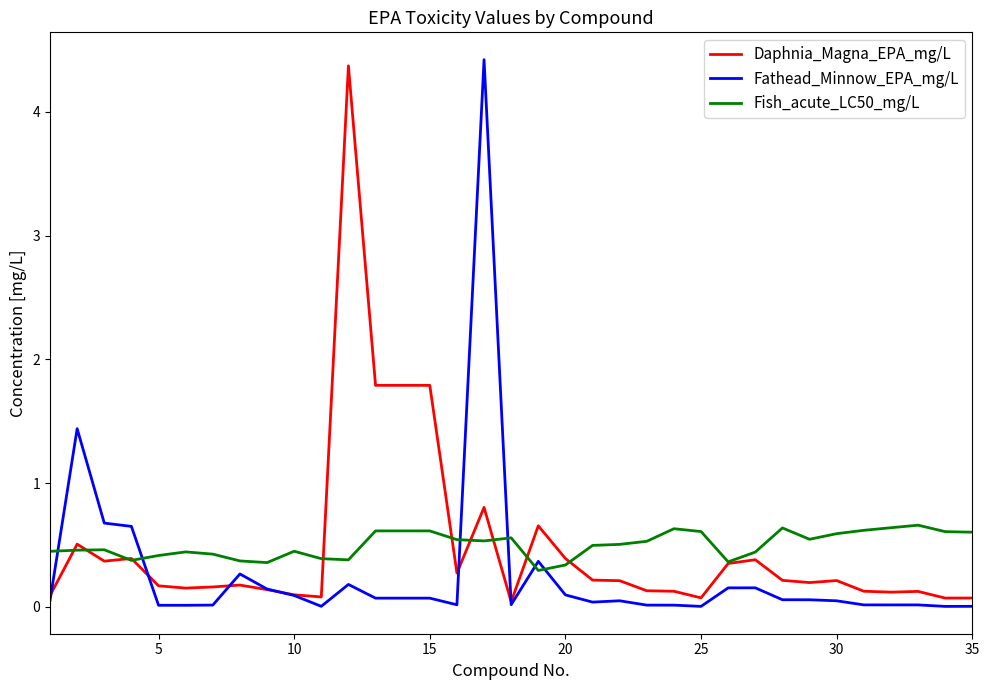

What is the greatest value displayed?

4.4